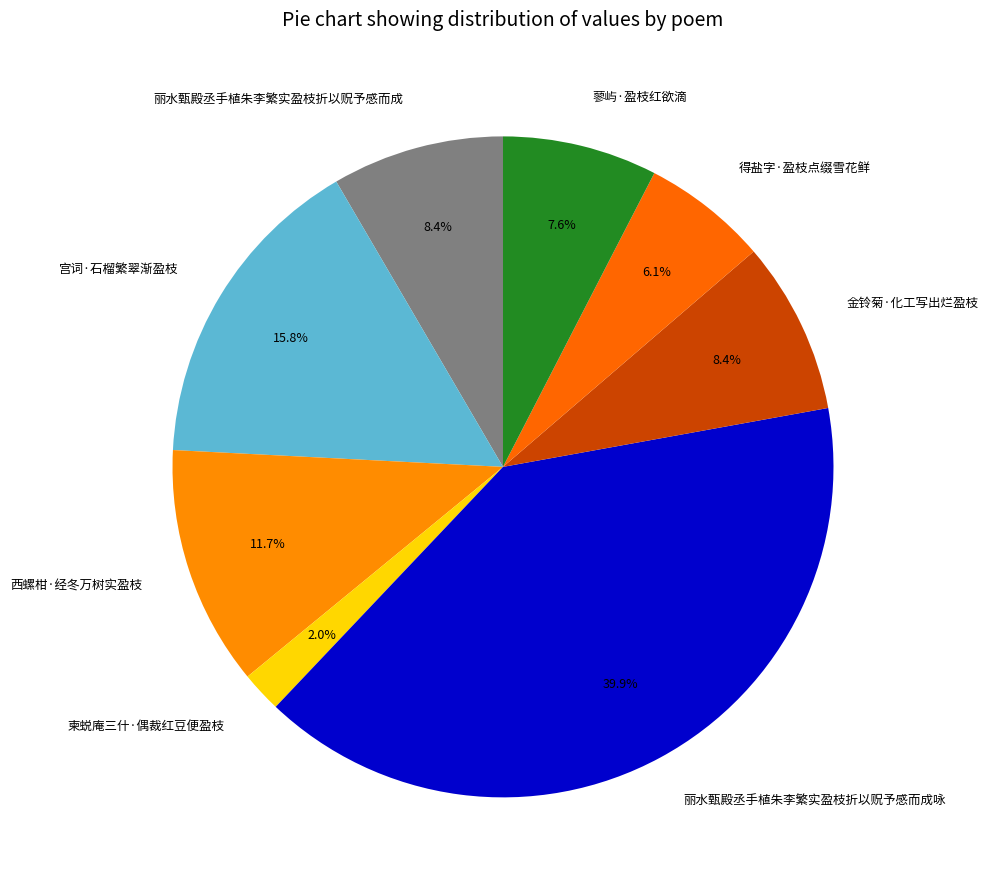

True or false: 丽水甄殿丞手植朱李繁实盈枝折以贶予感而成 accounts for 21% of the total.

False